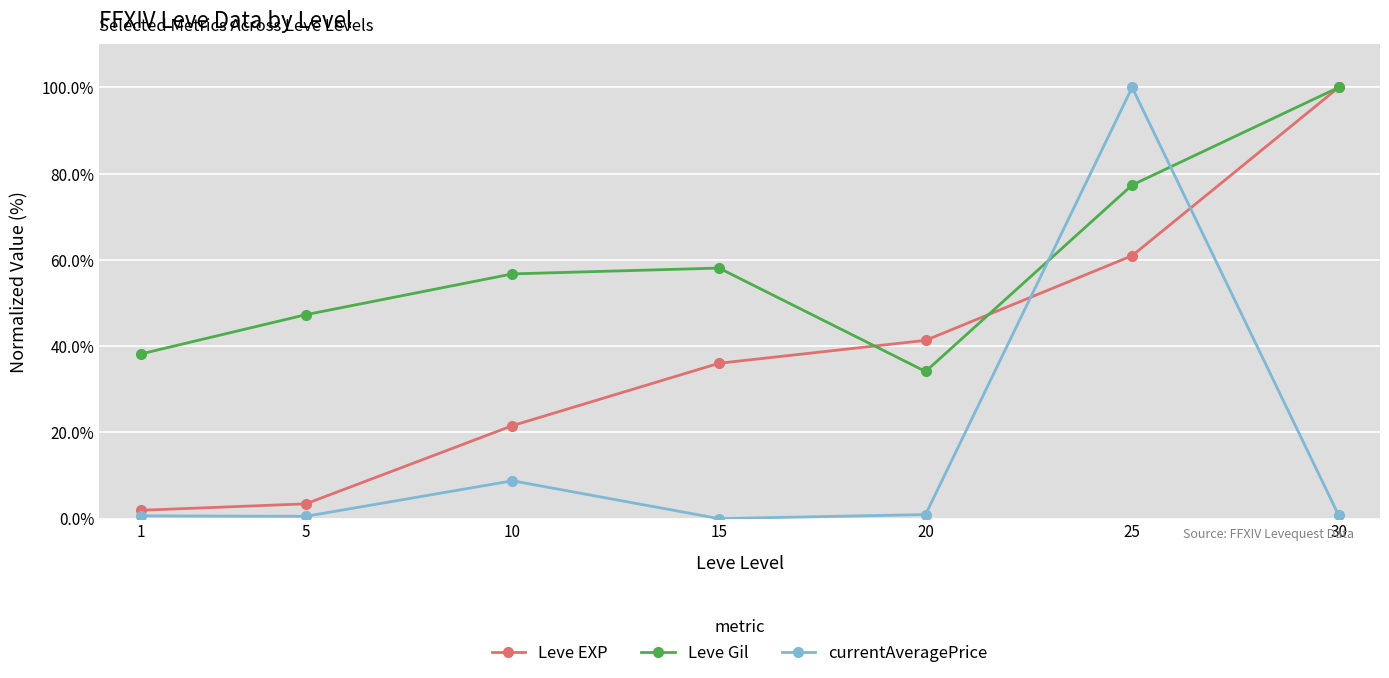

What is the maximum value shown in the chart?

100.0